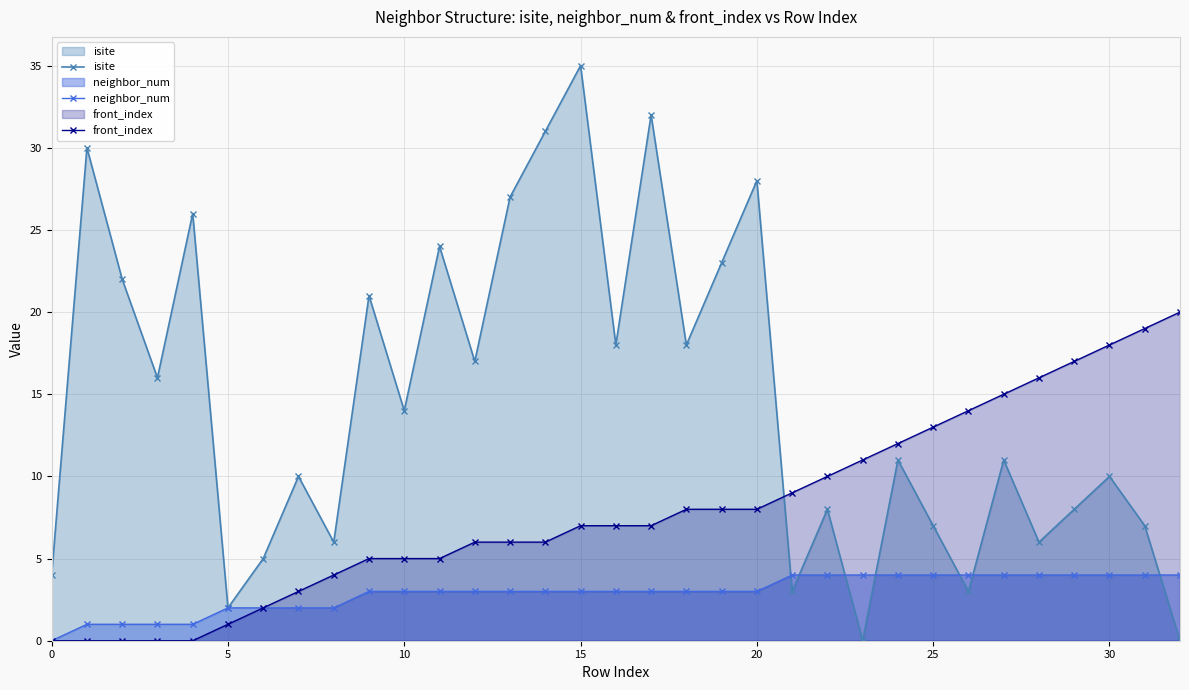

How many values in front_index are above zero?

28